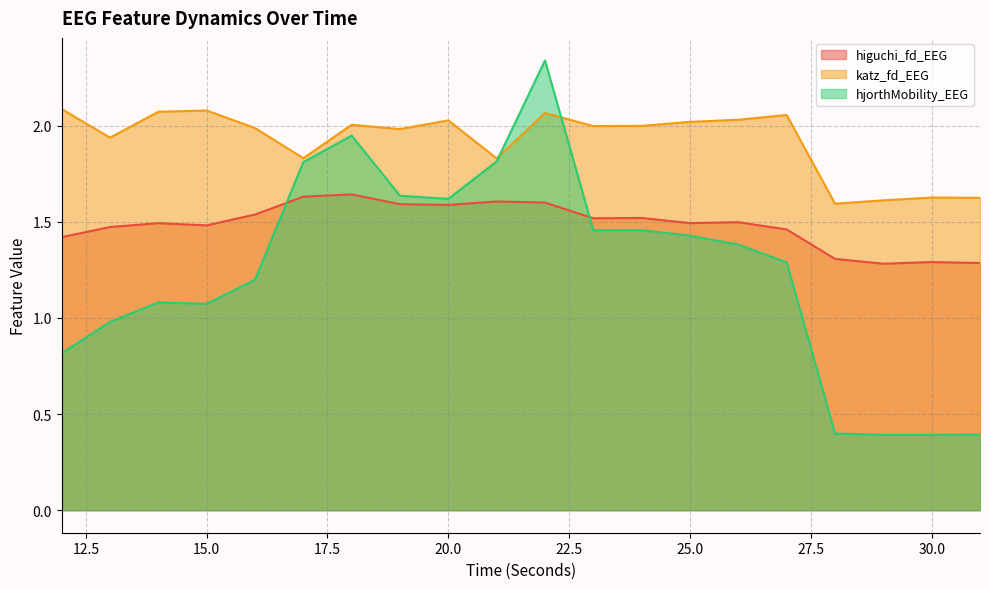

What is the greatest value displayed?

2.3